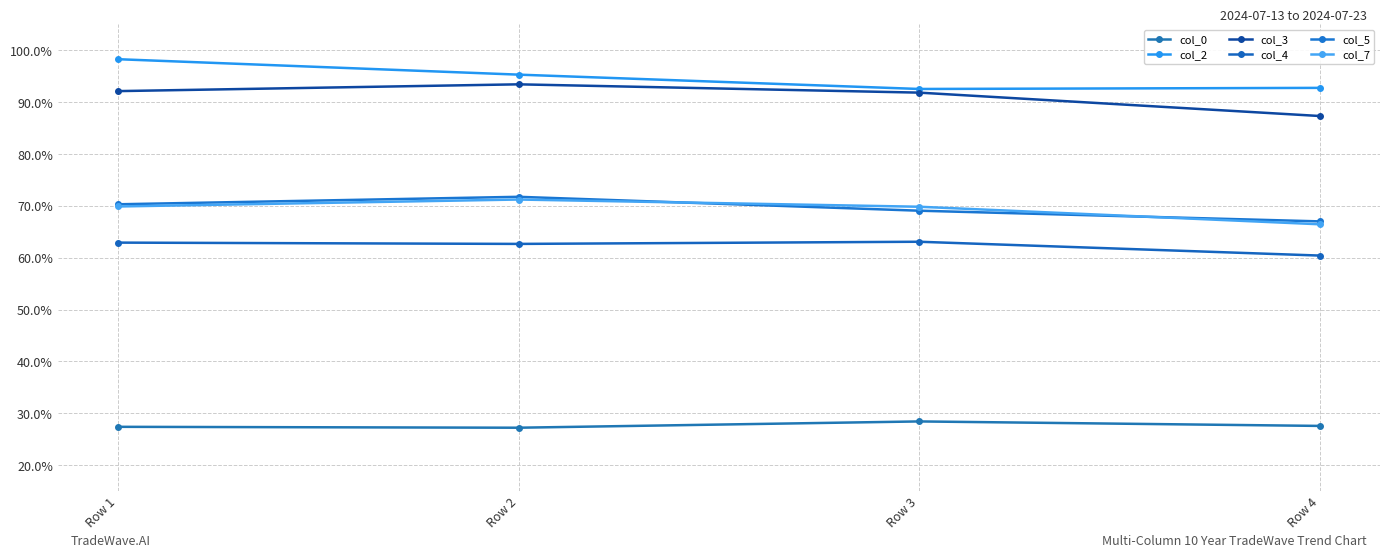

Reading right to left, list all the values displayed in this chart.

col_0: Row 4=0.3	Row 3=0.3	Row 2=0.3	Row 1=0.3
col_2: Row 4=0.9	Row 3=0.9	Row 2=1.0	Row 1=1.0
col_3: Row 4=0.9	Row 3=0.9	Row 2=0.9	Row 1=0.9
col_4: Row 4=0.6	Row 3=0.6	Row 2=0.6	Row 1=0.6
col_5: Row 4=0.7	Row 3=0.7	Row 2=0.7	Row 1=0.7
col_7: Row 4=0.7	Row 3=0.7	Row 2=0.7	Row 1=0.7